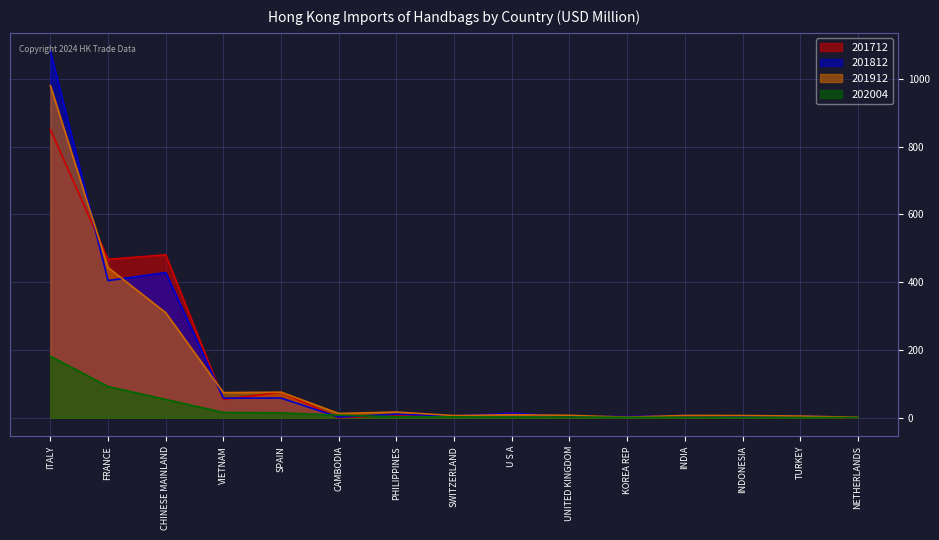

Which series changed the most between ITALY and FRANCE?

201812